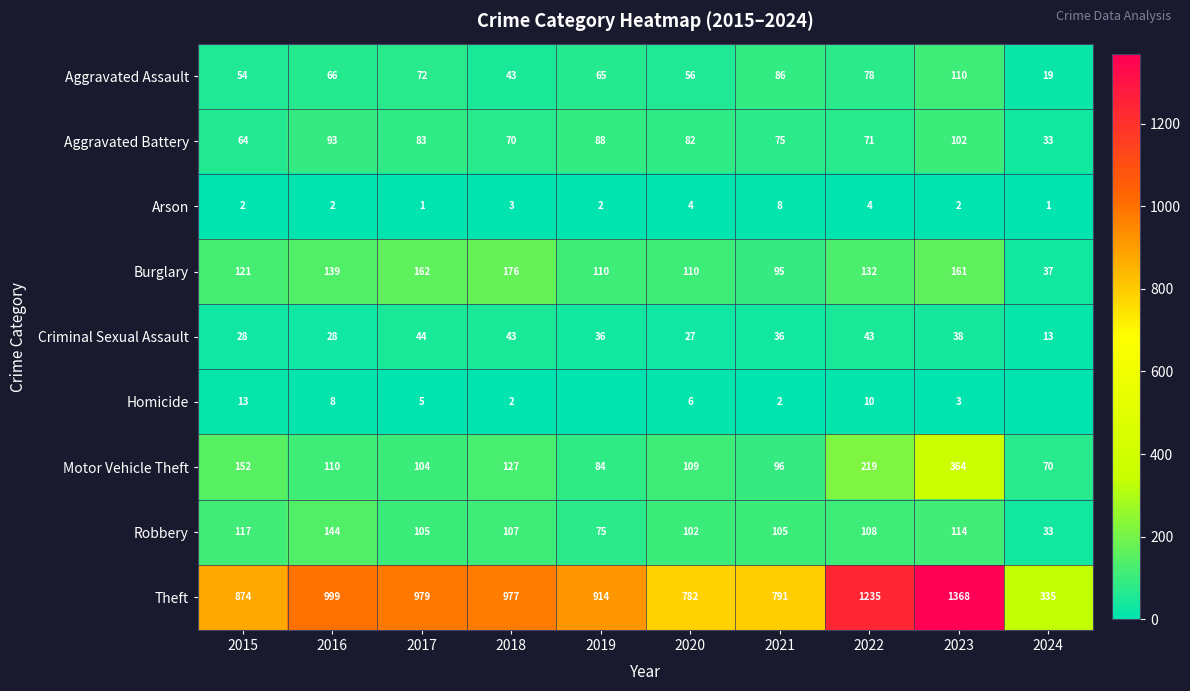

At which category is the sum across all series the highest?

2023